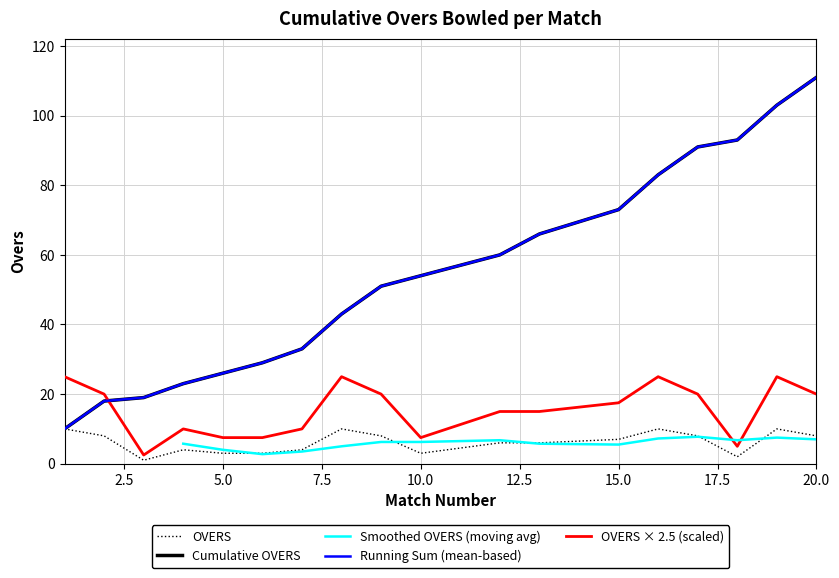

Where does the OVERS series first go above 7?

1